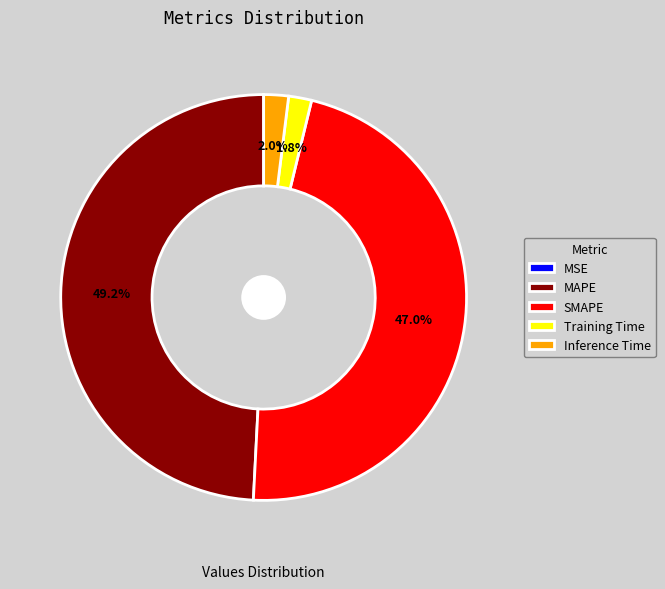

Is it true that SMAPE is 61% of the pie?

False